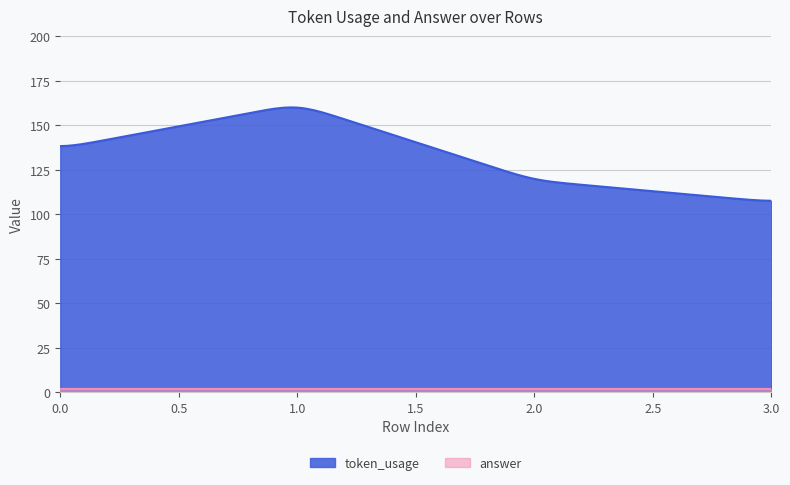

What is the maximum value for answer?

2